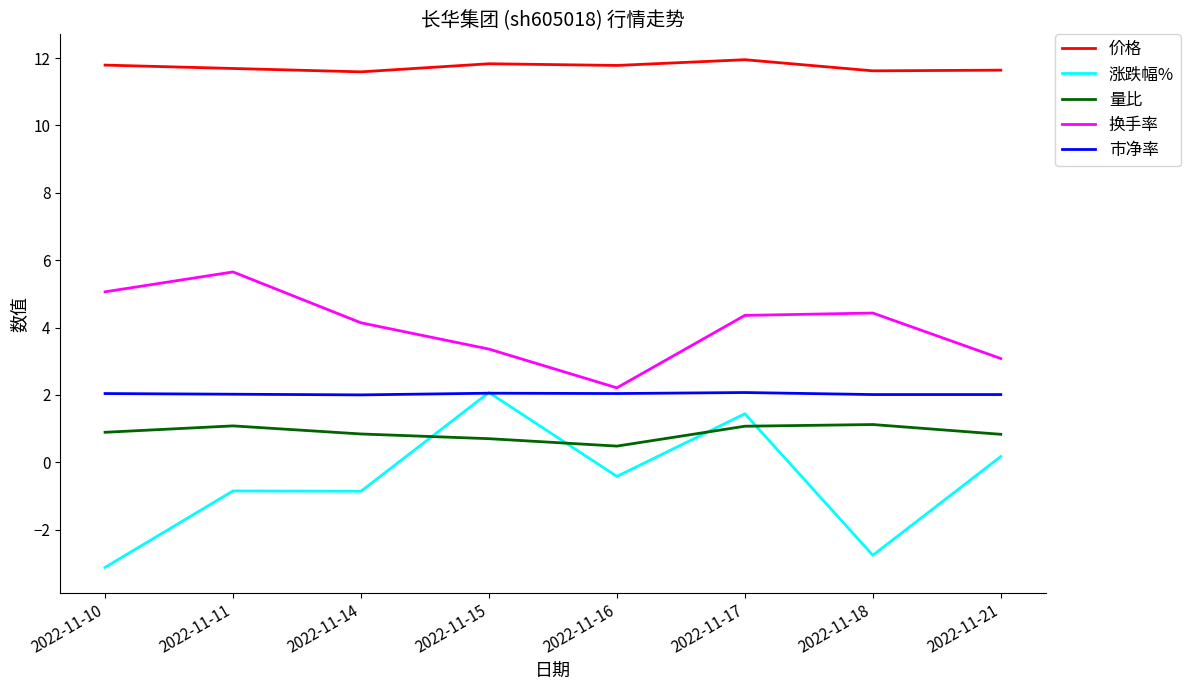

What is the total value across all series at 2022-11-17?

20.9